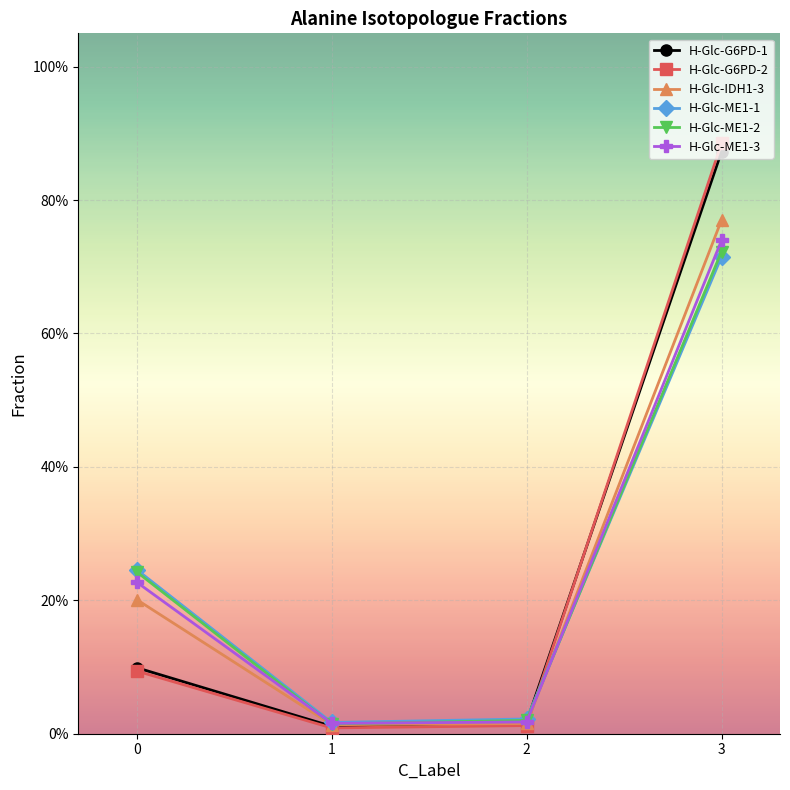

What is the spread (max minus min) of values at 0?

0.2